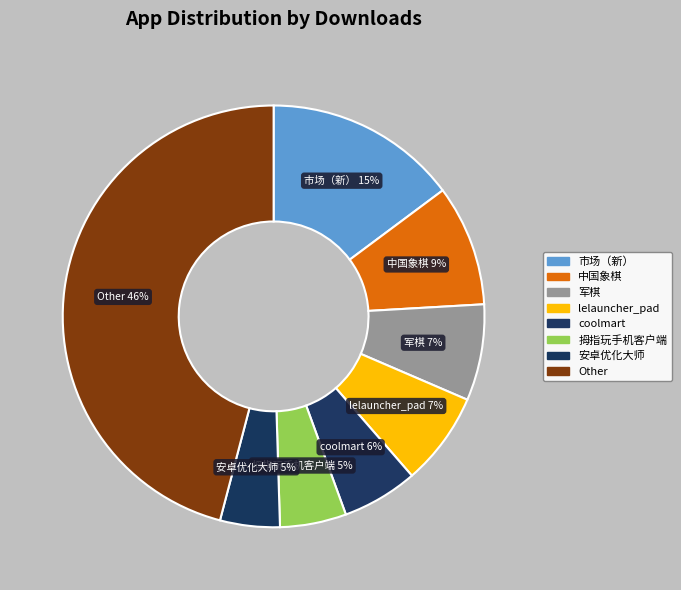

Is there a majority slice in this chart?

No